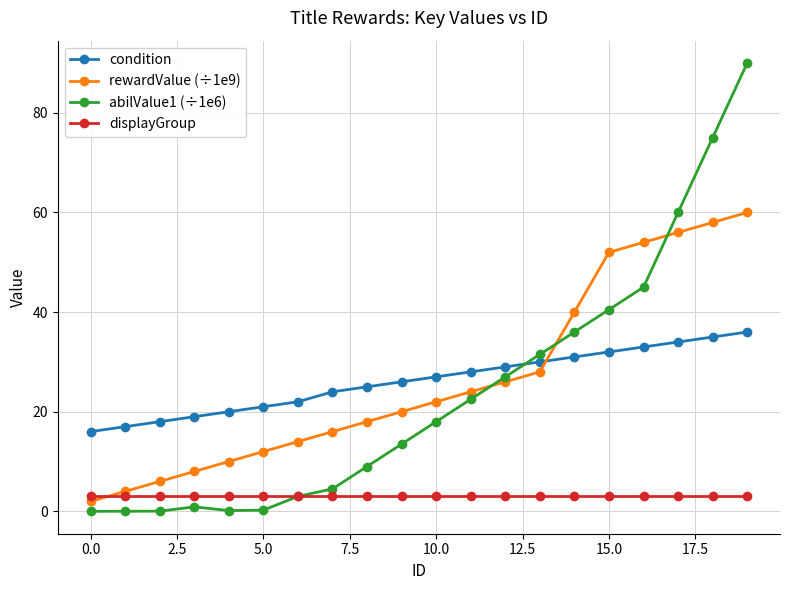

At how many categories does at least one series exceed 44?

5